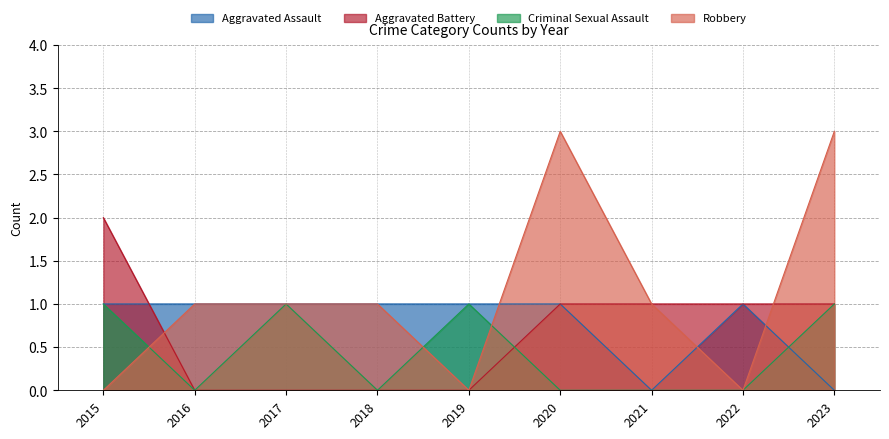

How many Robbery values are between 0 and 1?

7